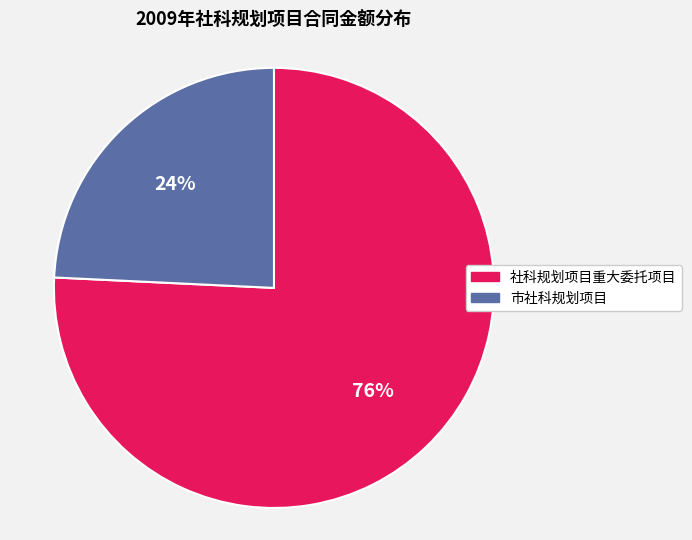

The 市社科规划项目 slice represents 24% of the pie. True or false?

True